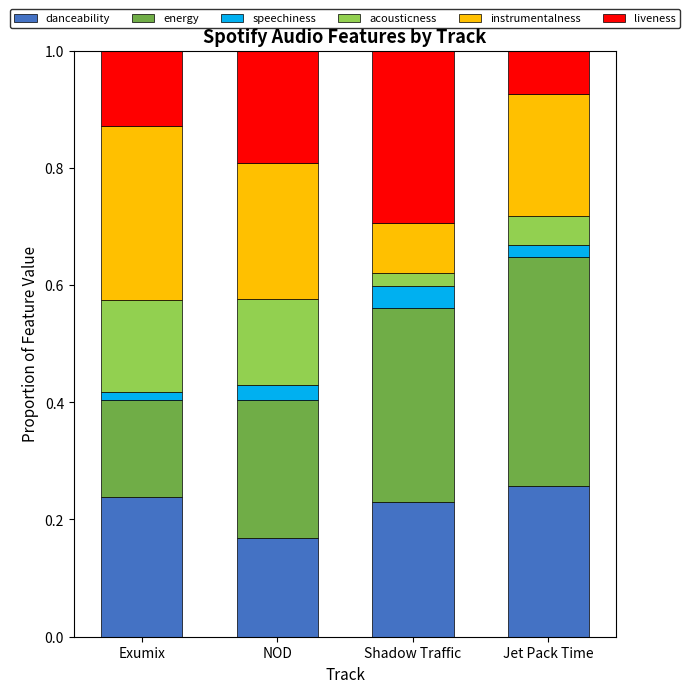

The value of danceability at Shadow Traffic is 0.1. True or false?

False